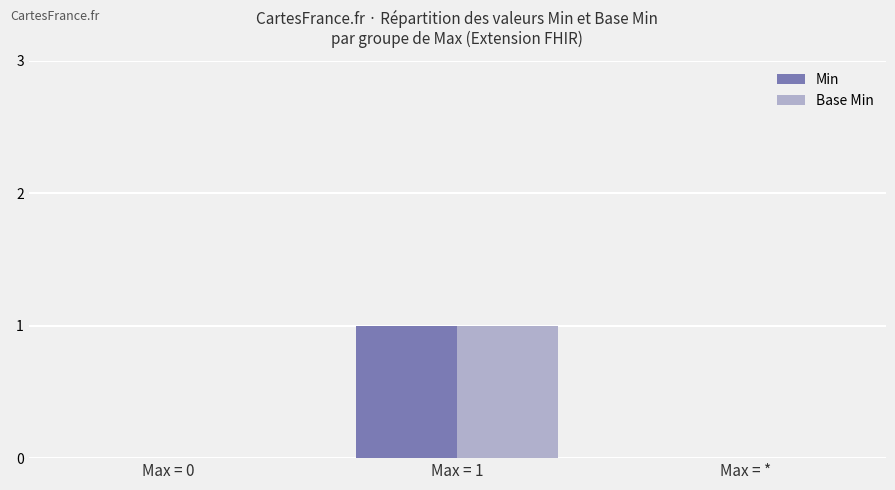

Is the value of Base Min at Max = 0 greater than the value of Min at Max = 1?

No